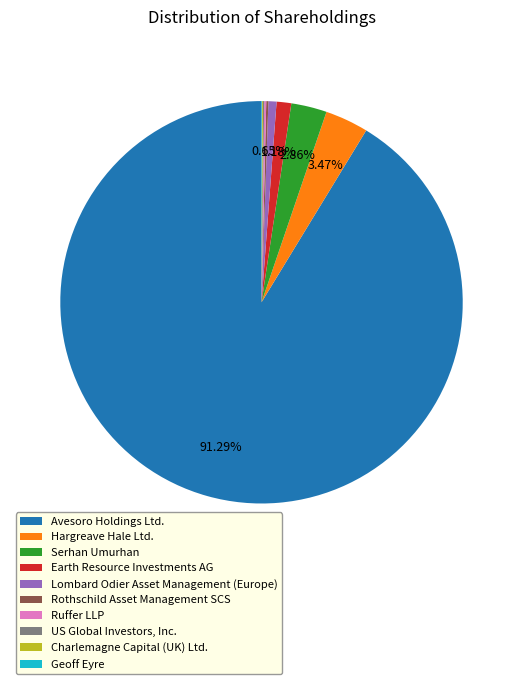

Which has a higher value, Serhan Umurhan or Hargreave Hale Ltd.?

Hargreave Hale Ltd.